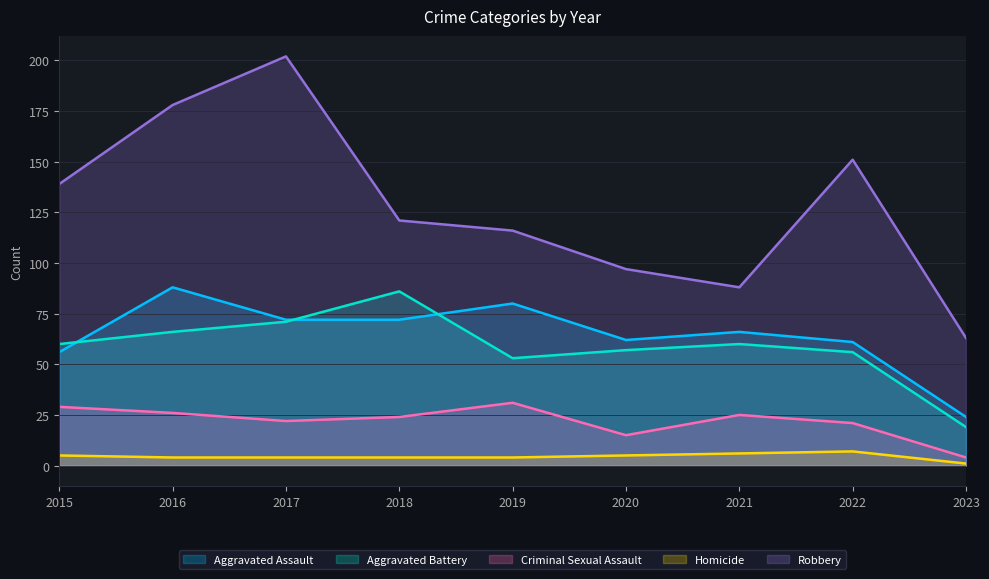

What are all the series names shown in the legend?

Aggravated Assault, Aggravated Battery, Criminal Sexual Assault, Homicide, Robbery